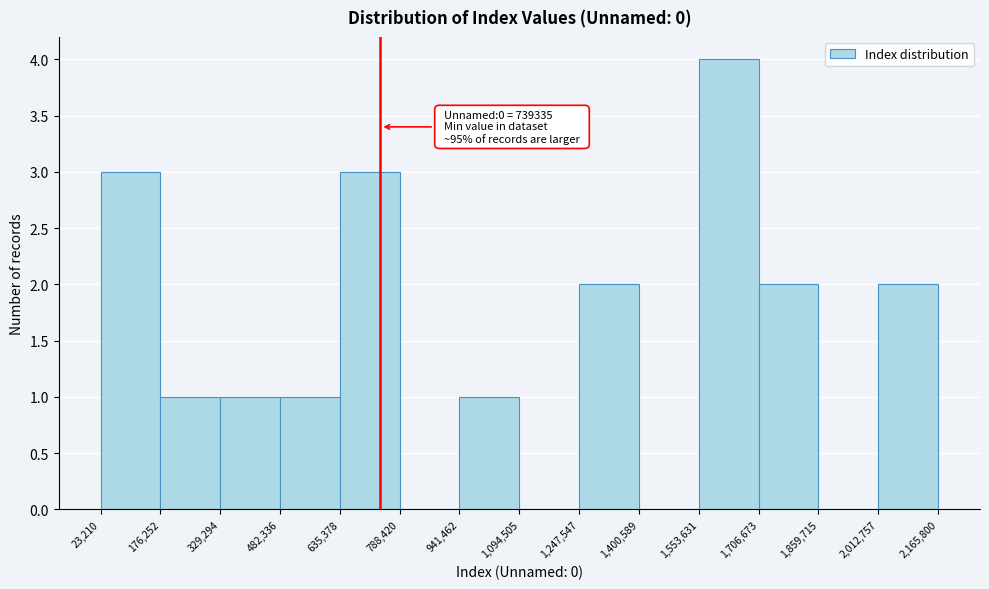

Which range on the x-axis has the tallest bar?

1,553,631 to 1,706,673